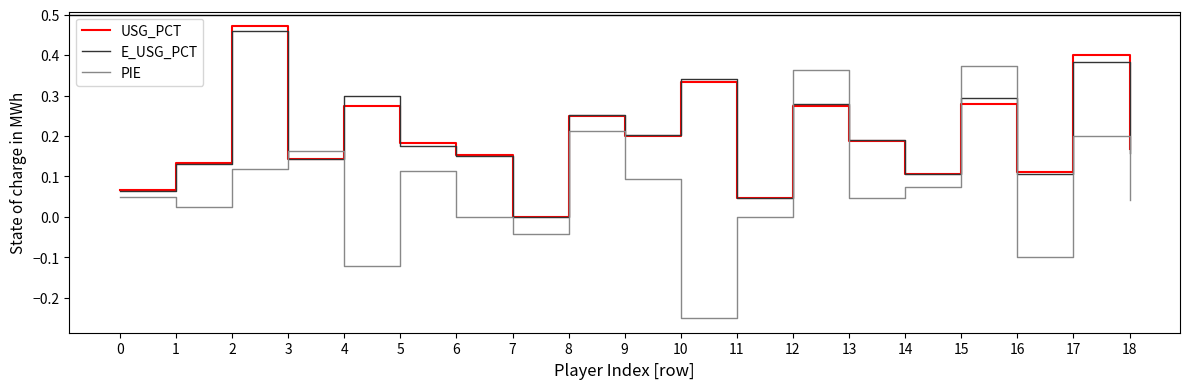

Which series has the widest spread of values?

PIE